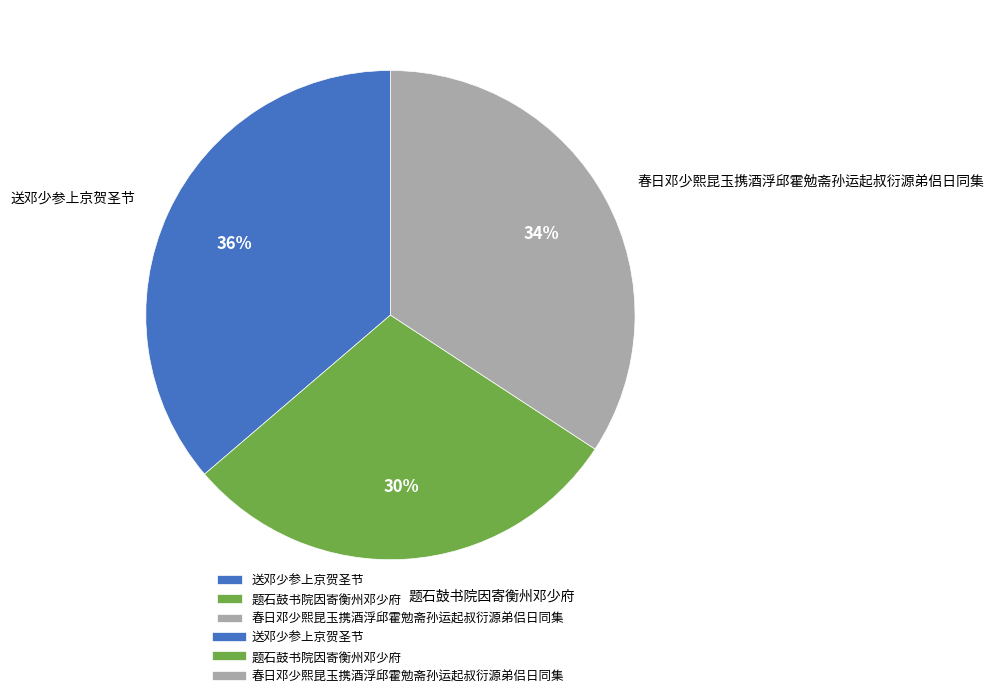

Count the number of slices in the pie.

3